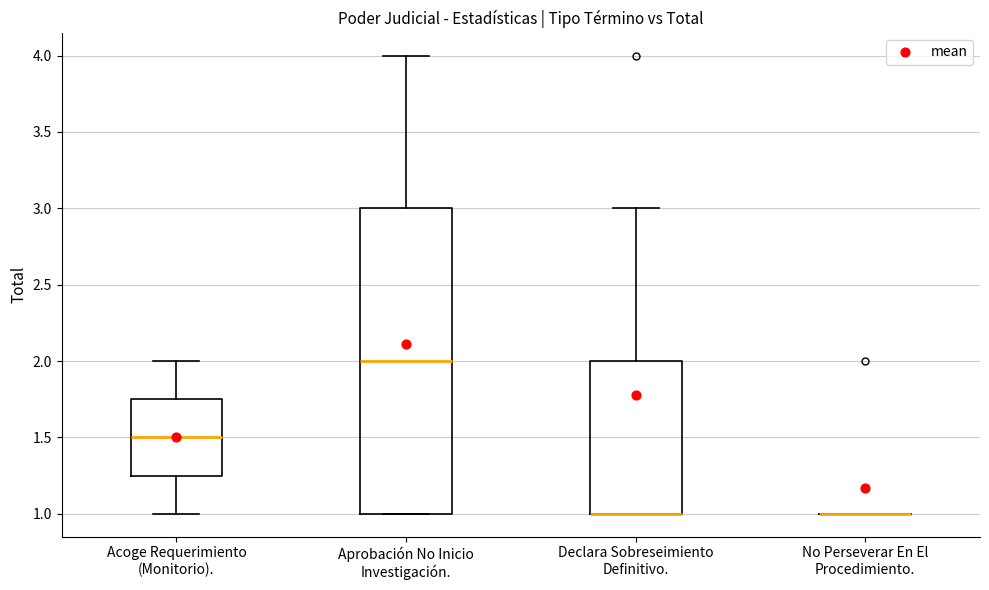

Reading left to right, read every box against the y-axis: the position of its median line, the range the box covers, and the ends of its whiskers. The values are not printed on the chart, so give them approximately, as read against the axis.

Acoge Requerimiento (Monitorio).: median 1.50, box 1.25 to 1.75, whiskers 1.00 to 2.00
Aprobación No Inicio Investigación.: median 2.00, box 1.00 to 3.00, whiskers 1.00 to 4.00
Declara Sobreseimiento Definitivo.: median 1.00 (drawn on the box's lower edge), box 1.00 to 2.00, whiskers 1.00 to 3.00
No Perseverar En El Procedimiento.: box collapsed to a line at 1.00, whiskers 1.00 to 1.00